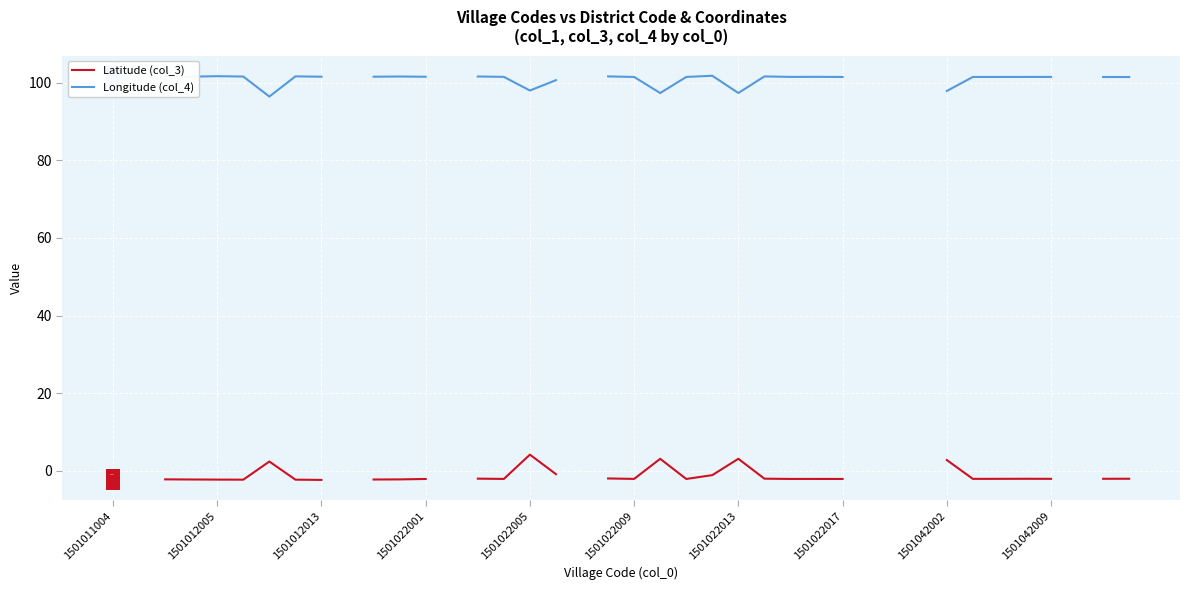

Between 17 and 21, which series saw the biggest shift?

Latitude (col_3)